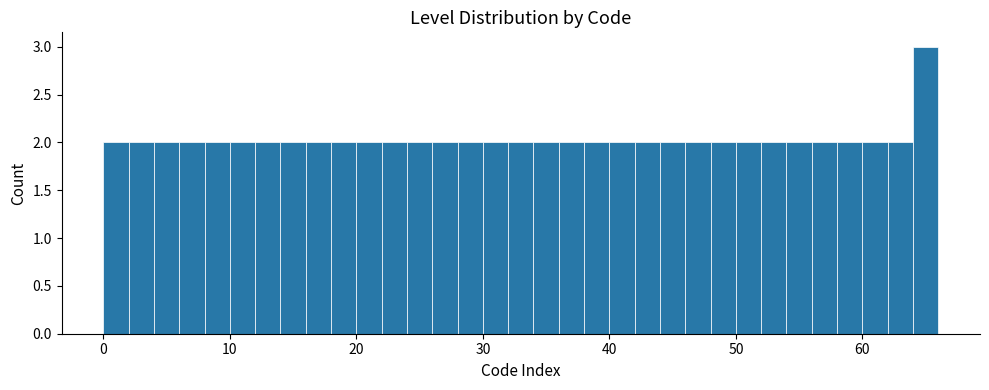

Read against the x-axis, roughly where is the centre of the tallest bar?

65